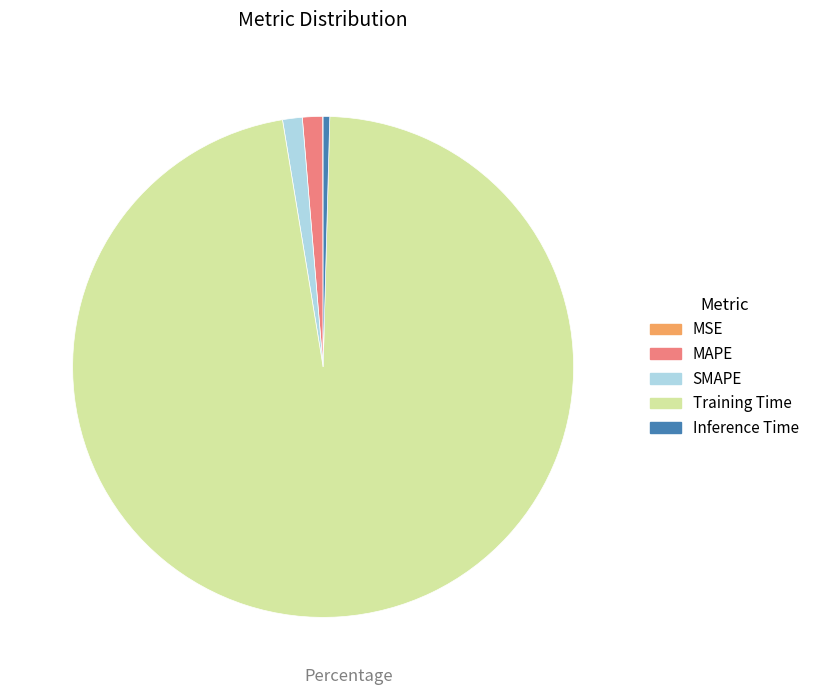

What is the largest slice in the pie chart?

Training Time